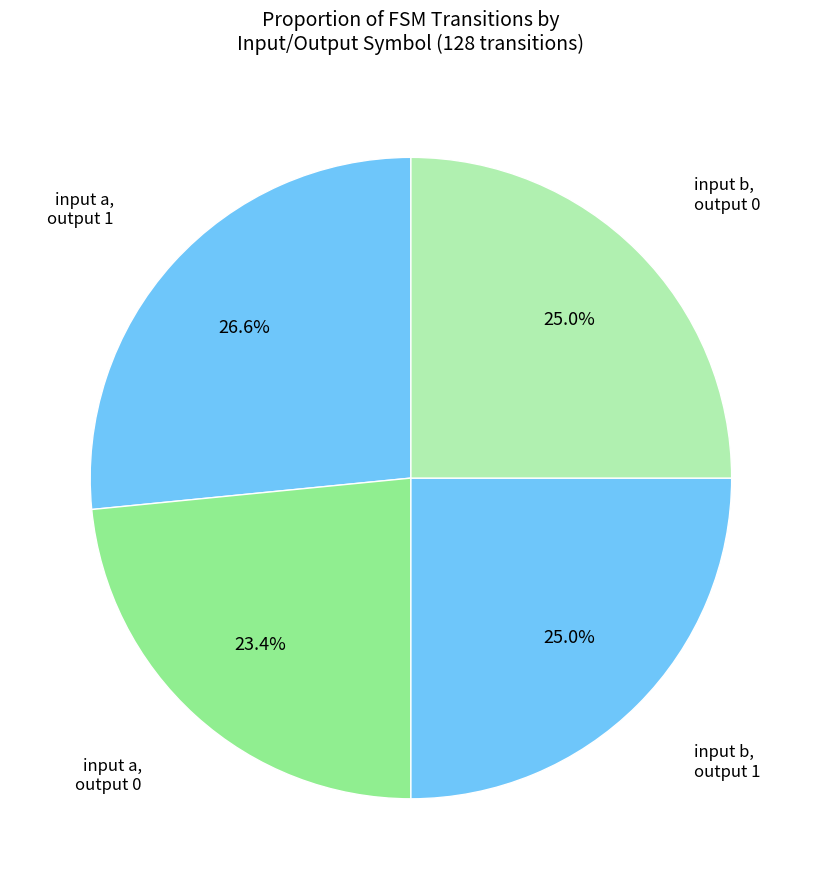

How many slices are in this pie chart?

4